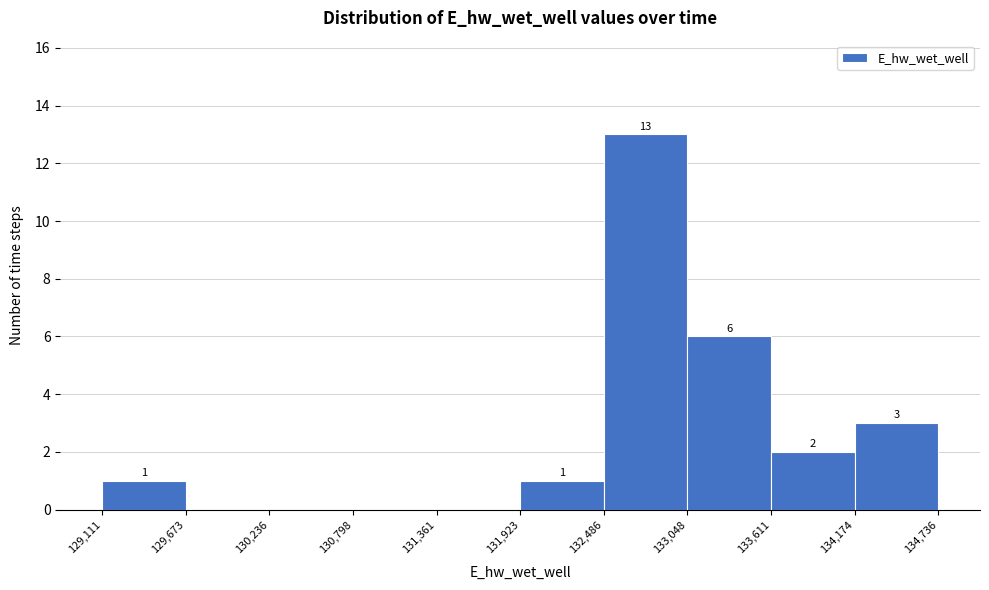

Which range on the x-axis has the tallest bar?

132,486 to 133,048